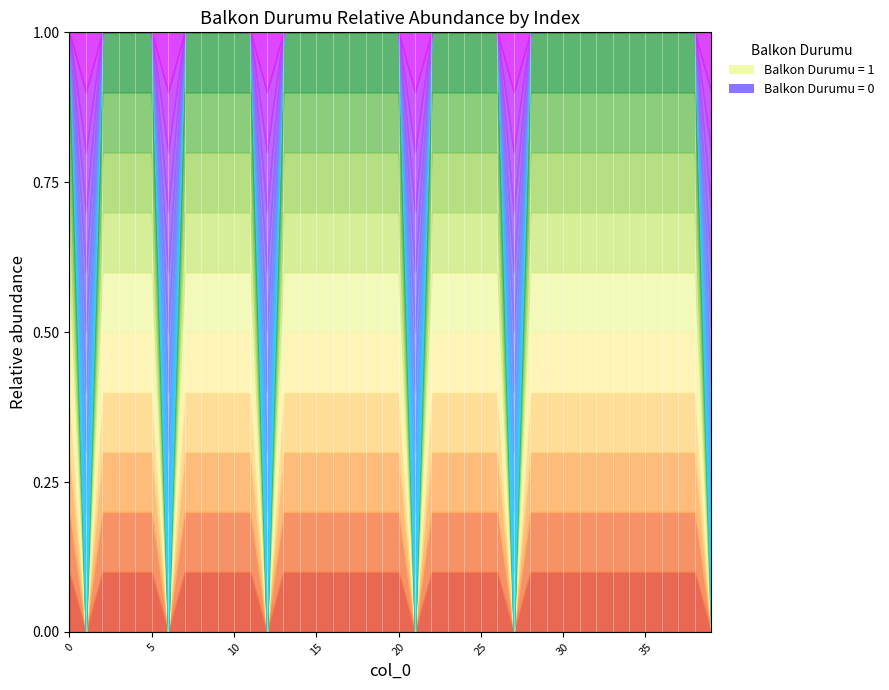

List the labels in order of value, smallest first.

1, 6, 12, 21, 27, 39, 0, 2, 3, 4, 5, 7, 8, 9, 10, 11, 13, 14, 15, 16, 17, 18, 19, 20, 22, 23, 24, 25, 26, 28, 29, 30, 31, 32, 33, 34, 35, 36, 37, 38